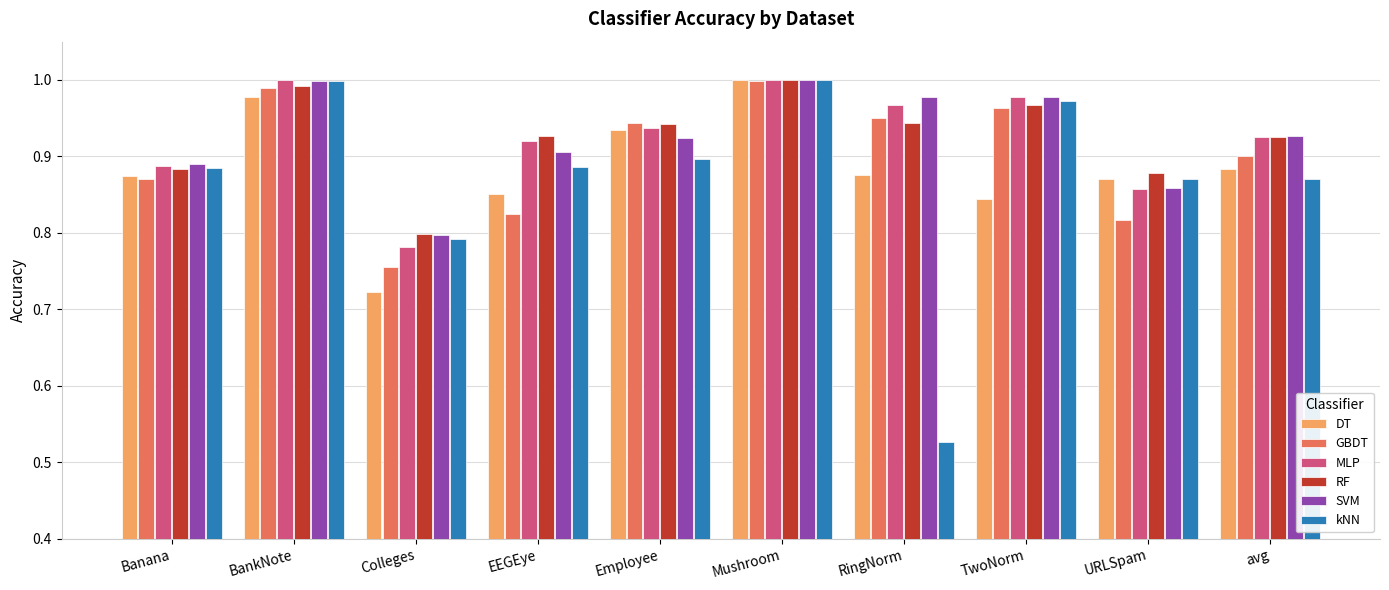

What is the sum of all SVM values?

9.3